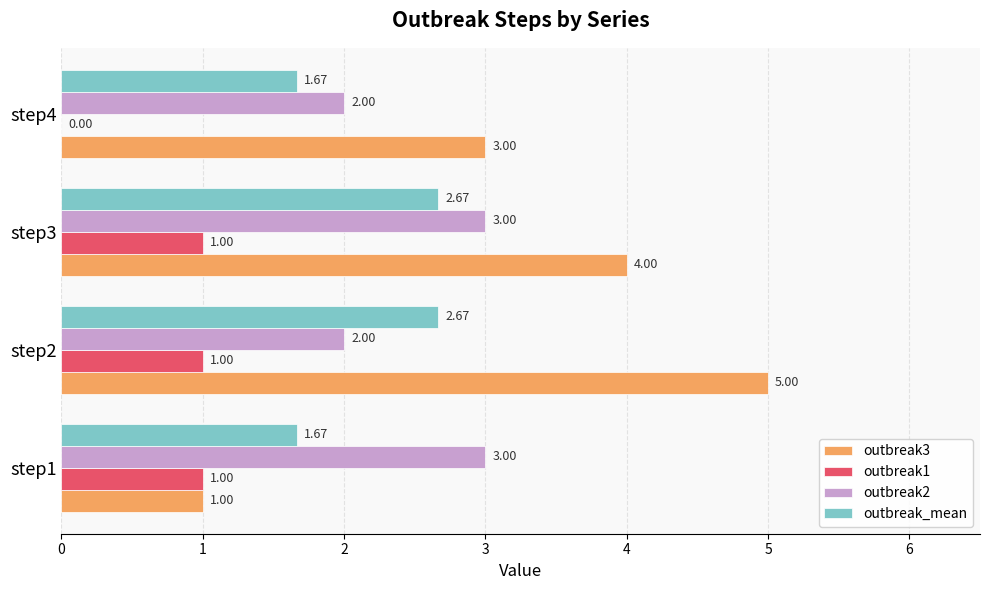

What is the total value across all series at step4?

6.7